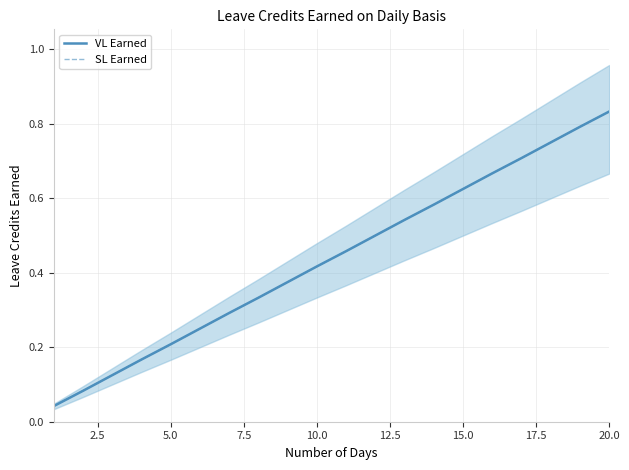

Does the chart display data point markers on the line(s)?

No